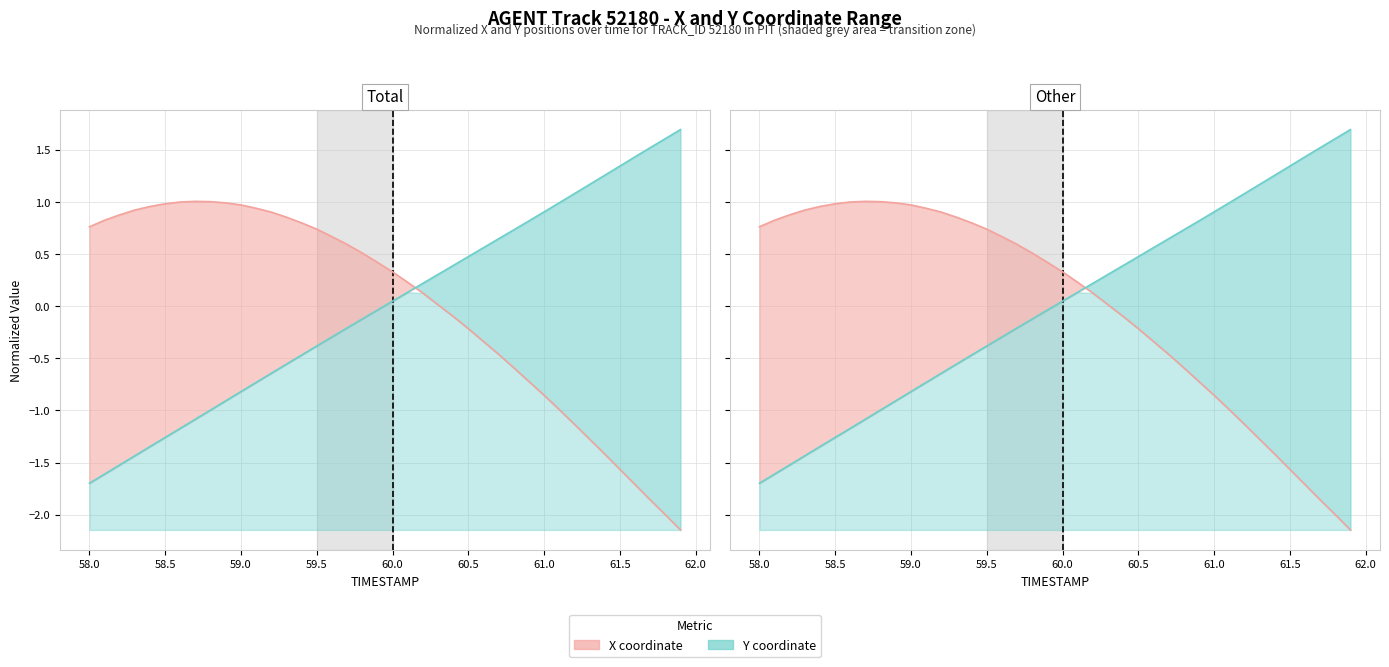

True or false: X has more than 0 interior local peaks.

True